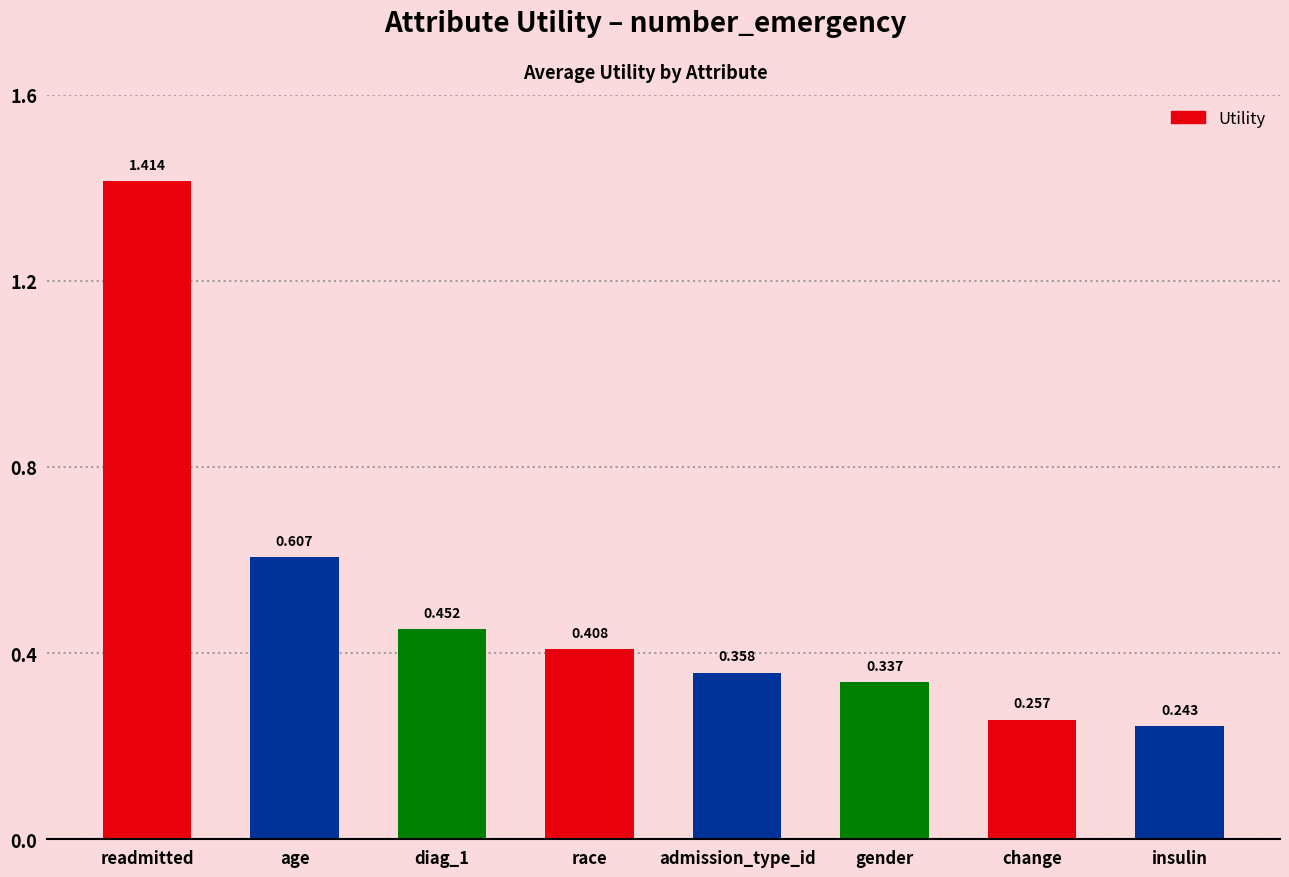

What is the label of the 3rd bar from the right?

gender